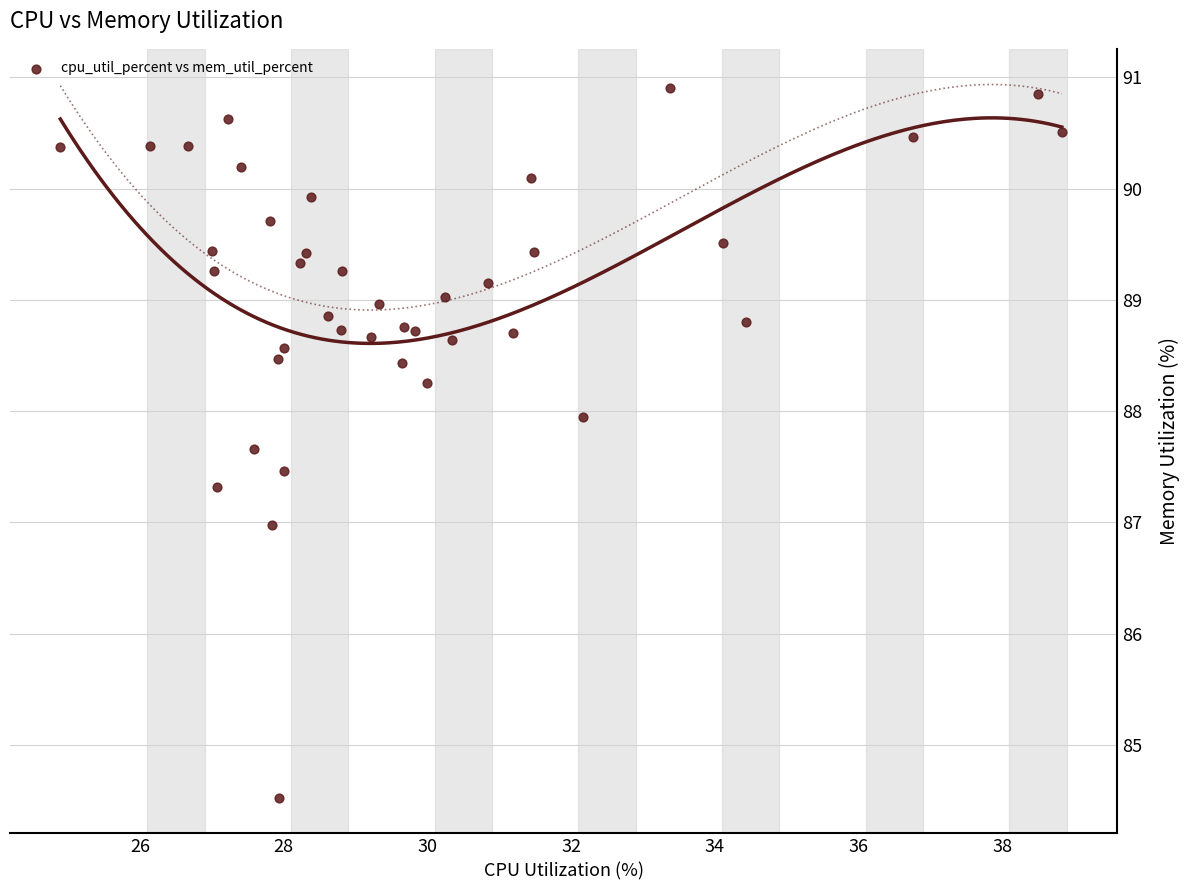

What is the range of Y values (max minus min)?

6.4